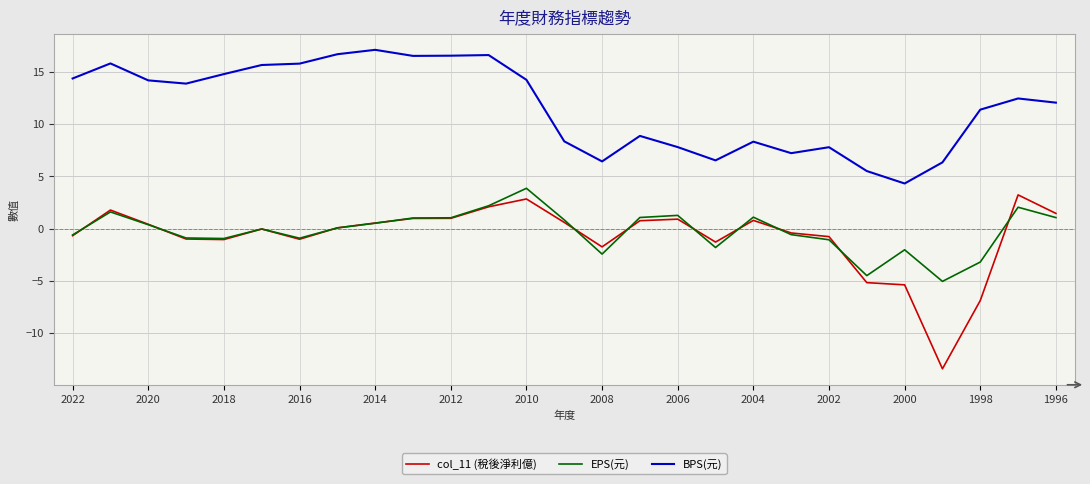

What is the minimum value for EPS(元)?

-5.0